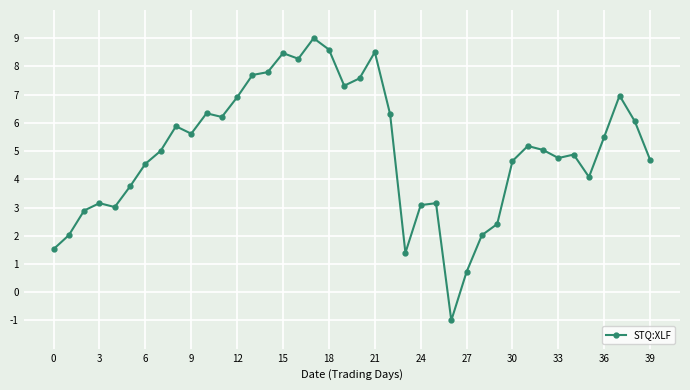

True or false: there are more than 2 points higher than both neighbors.

True